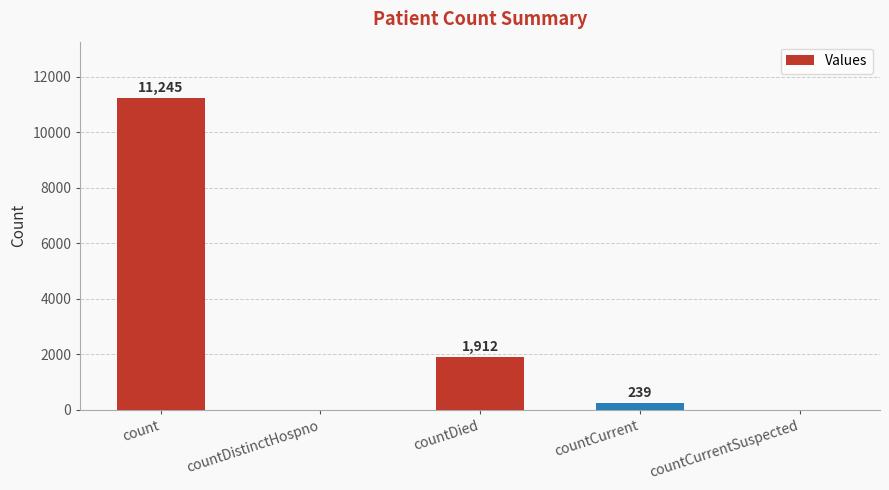

Which label corresponds to the largest value in the chart?

count